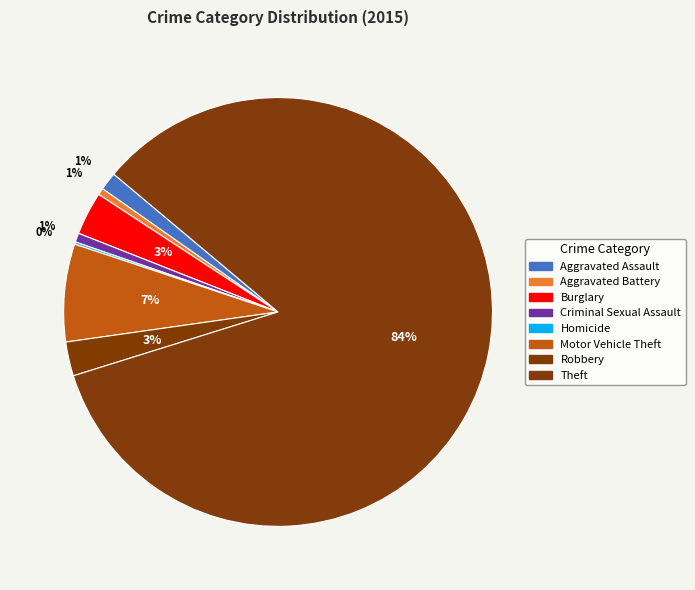

Does Theft account for over 50% of the chart?

Yes